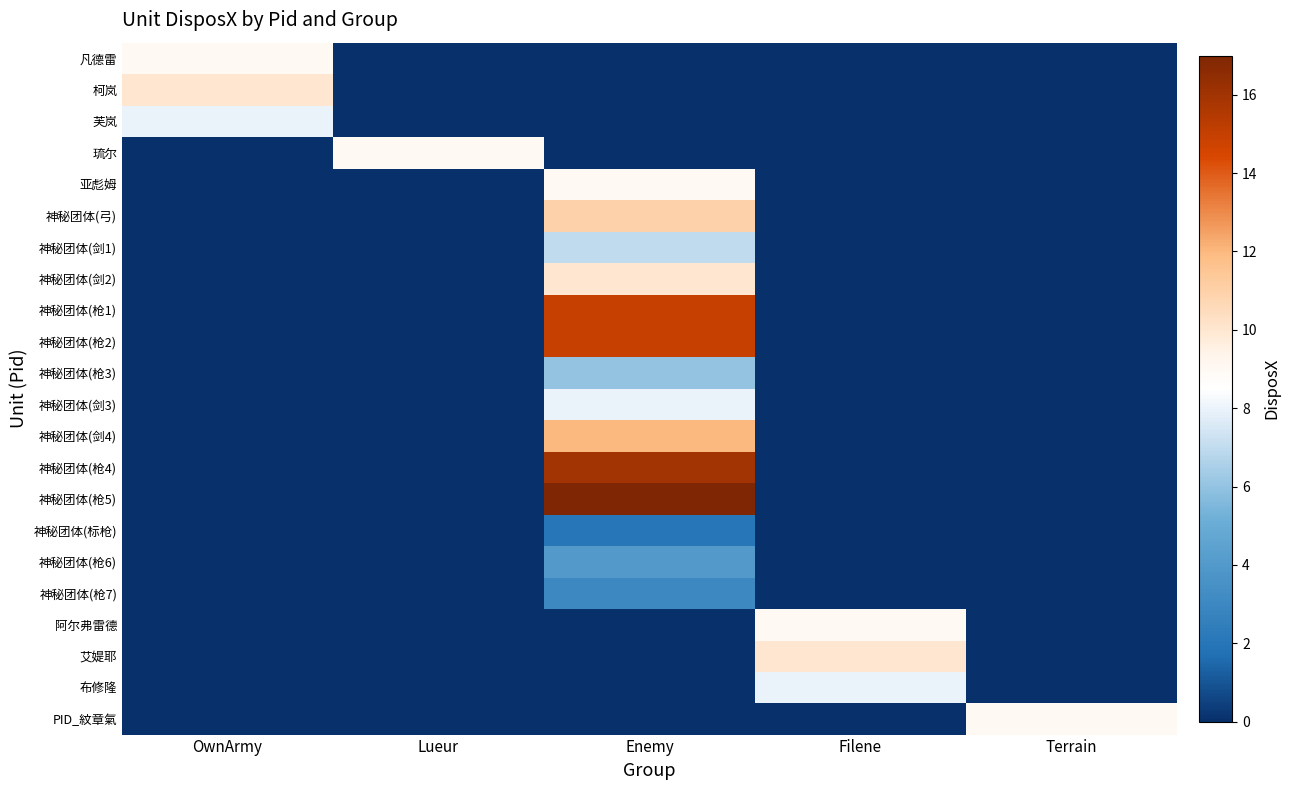

How many distinct data groups are displayed?

22